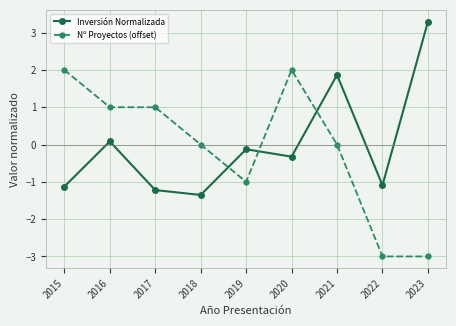

What are all the series names shown in the legend?

Inversión Normalizada, Nº Proyectos (offset)